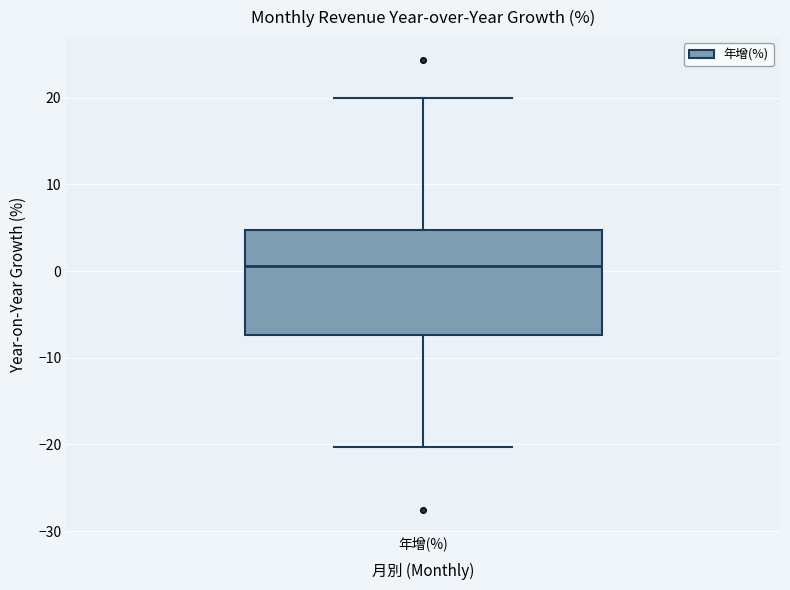

Where is the upper edge of the box for 年增(%) on the y-axis? The values are not printed on the chart, so give them approximately, as read against the axis.

5